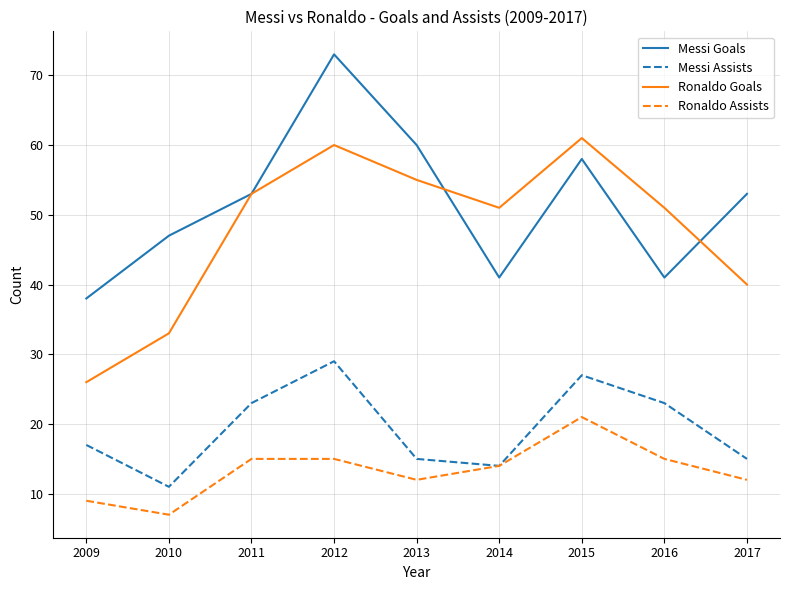

The Ronaldo Assists series shows 7 at 2010. True or false?

True